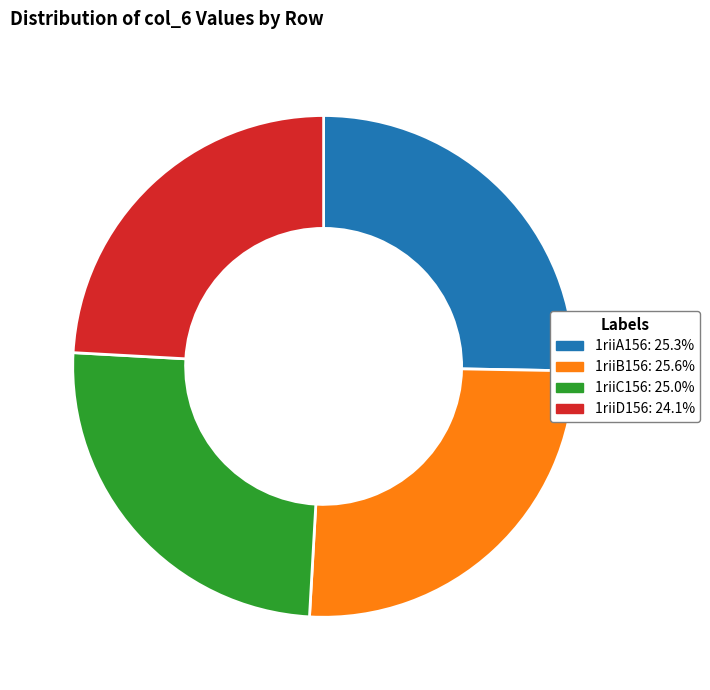

Do 1riiC156: 25.0% and 1riiD156: 24.1% together represent more than half of the pie?

No